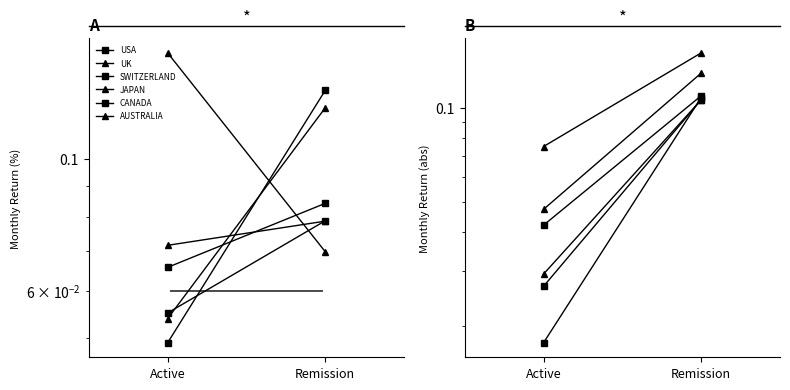

Which category has the lowest value in the USA series?

Active